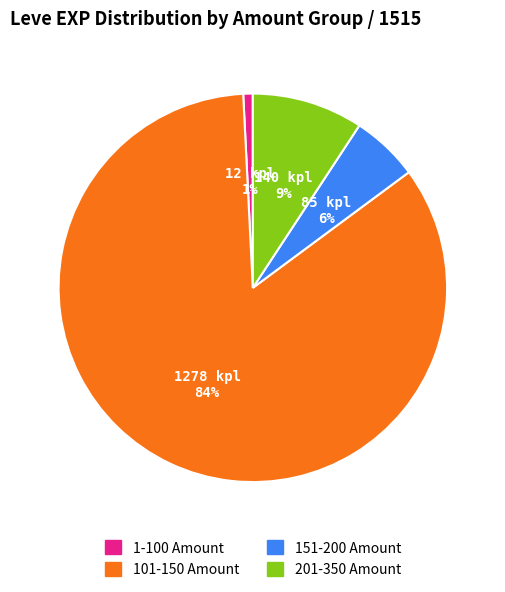

Does any single category account for the majority?

Yes